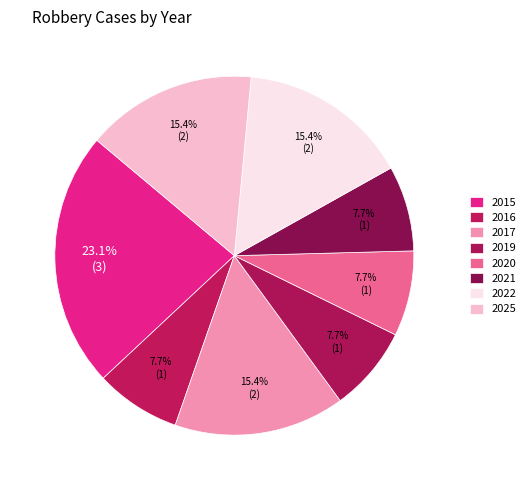

To the nearest percent, what is the combined percentage of 2015 and 2020?

31%